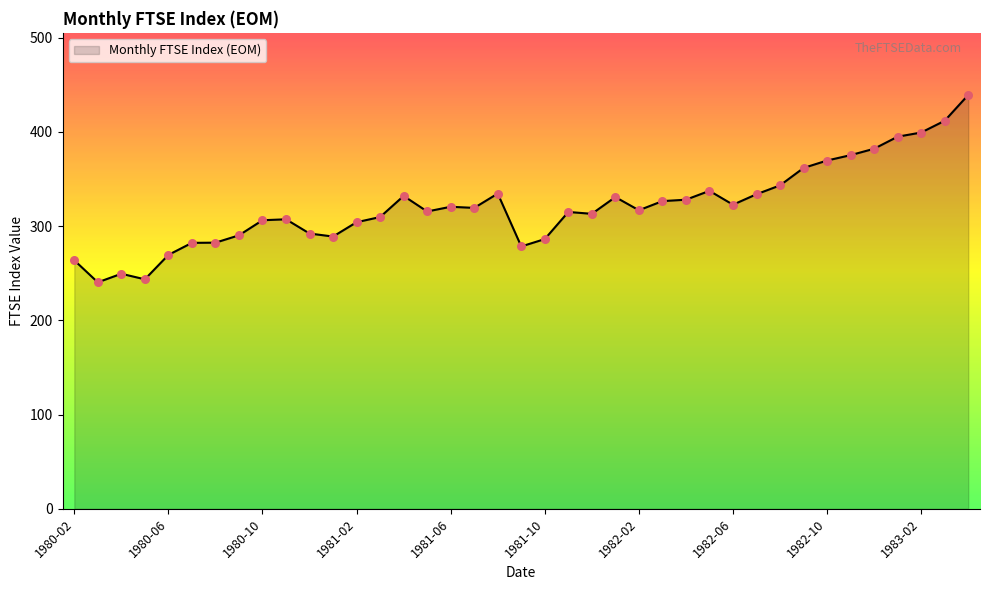

What is the minimum value shown in the chart?

240.4